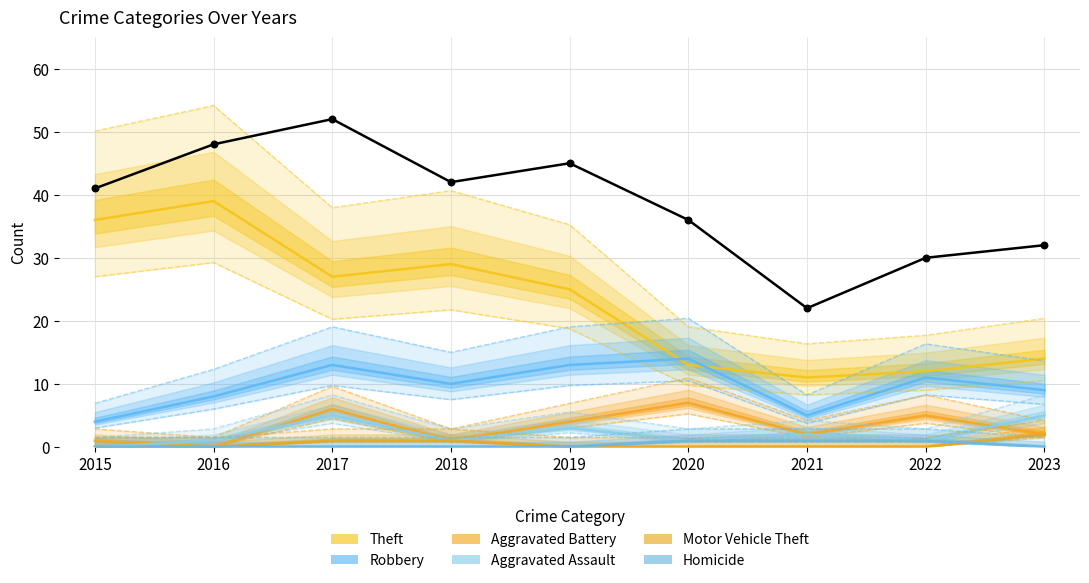

Is the value of Motor Vehicle Theft at 2023 greater than the value of Robbery at 2018?

No